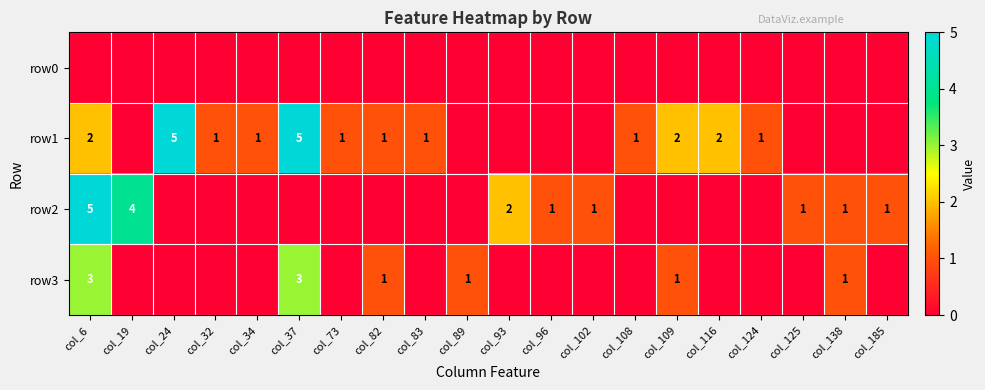

The row3 series shows 3 at col_37. True or false?

True